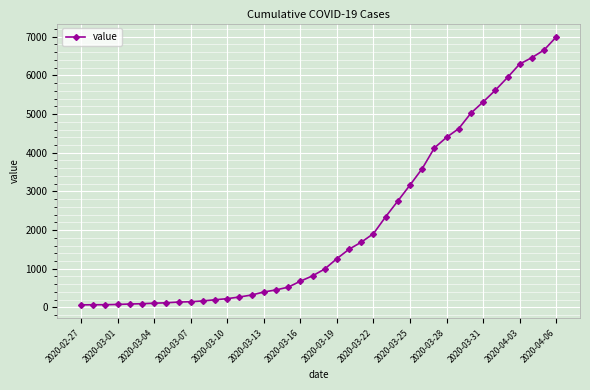

Is this an area chart (filled region under the line)?

No